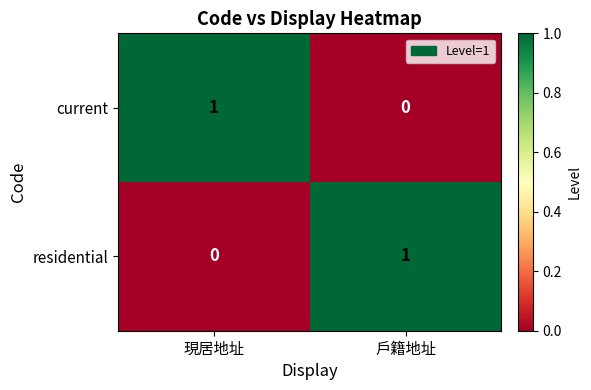

Reading right to left, extract all data points from this chart.

current: 0	1
residential: 1	0